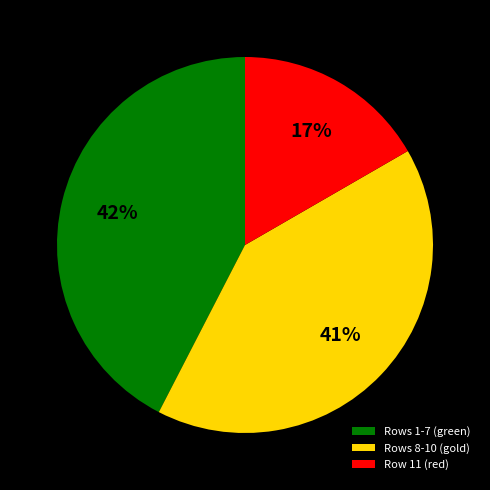

Do Row 11 (red) and Rows 1-7 (green) together represent more than half of the pie?

Yes